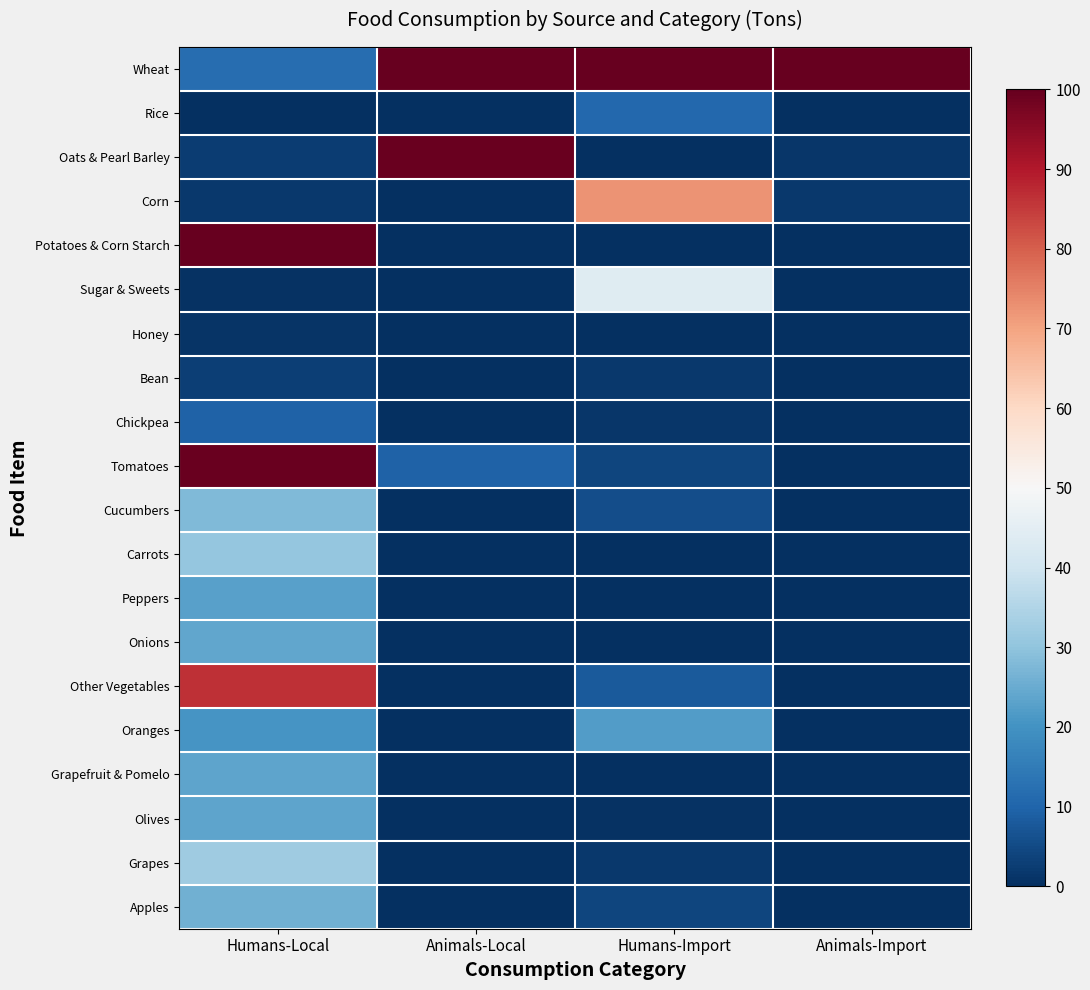

Rank the series at Animals-Local from highest to lowest value.

Wheat, Oats & Pearl Barley, Tomatoes, Corn, Sugar & Sweets, Rice, Potatoes & Corn Starch, Honey, Bean, Chickpea, Cucumbers, Carrots, Peppers, Onions, Other Vegetables, Oranges, Grapefruit & Pomelo, Olives, Grapes, Apples